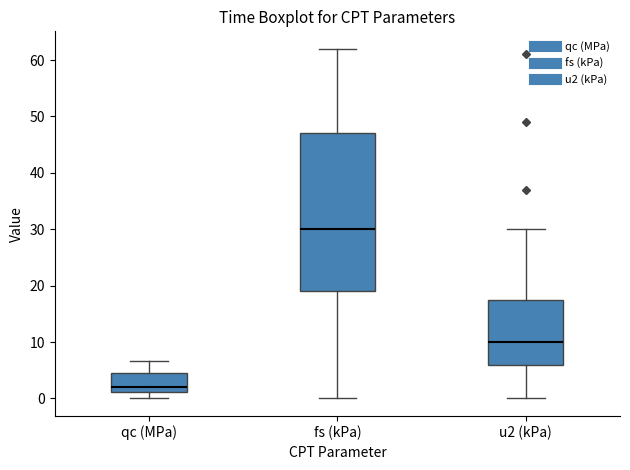

Which box's median line is the highest?

fs (kPa)